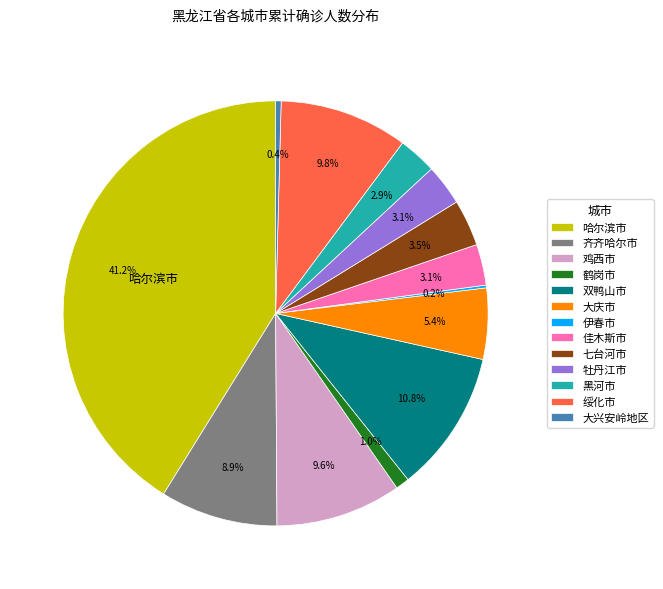

Combined, do 哈尔滨市 and 双鸭山市 account for over 50%?

Yes